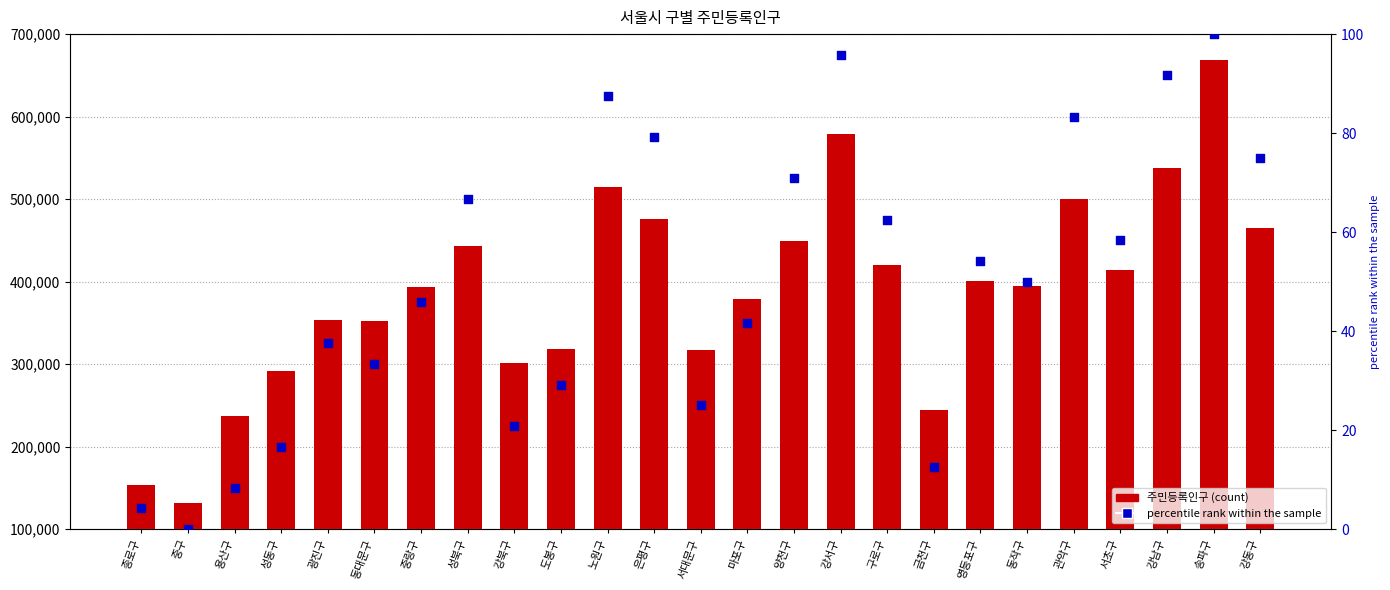

Which series has the largest Y range (max minus min)?

주민등록인구